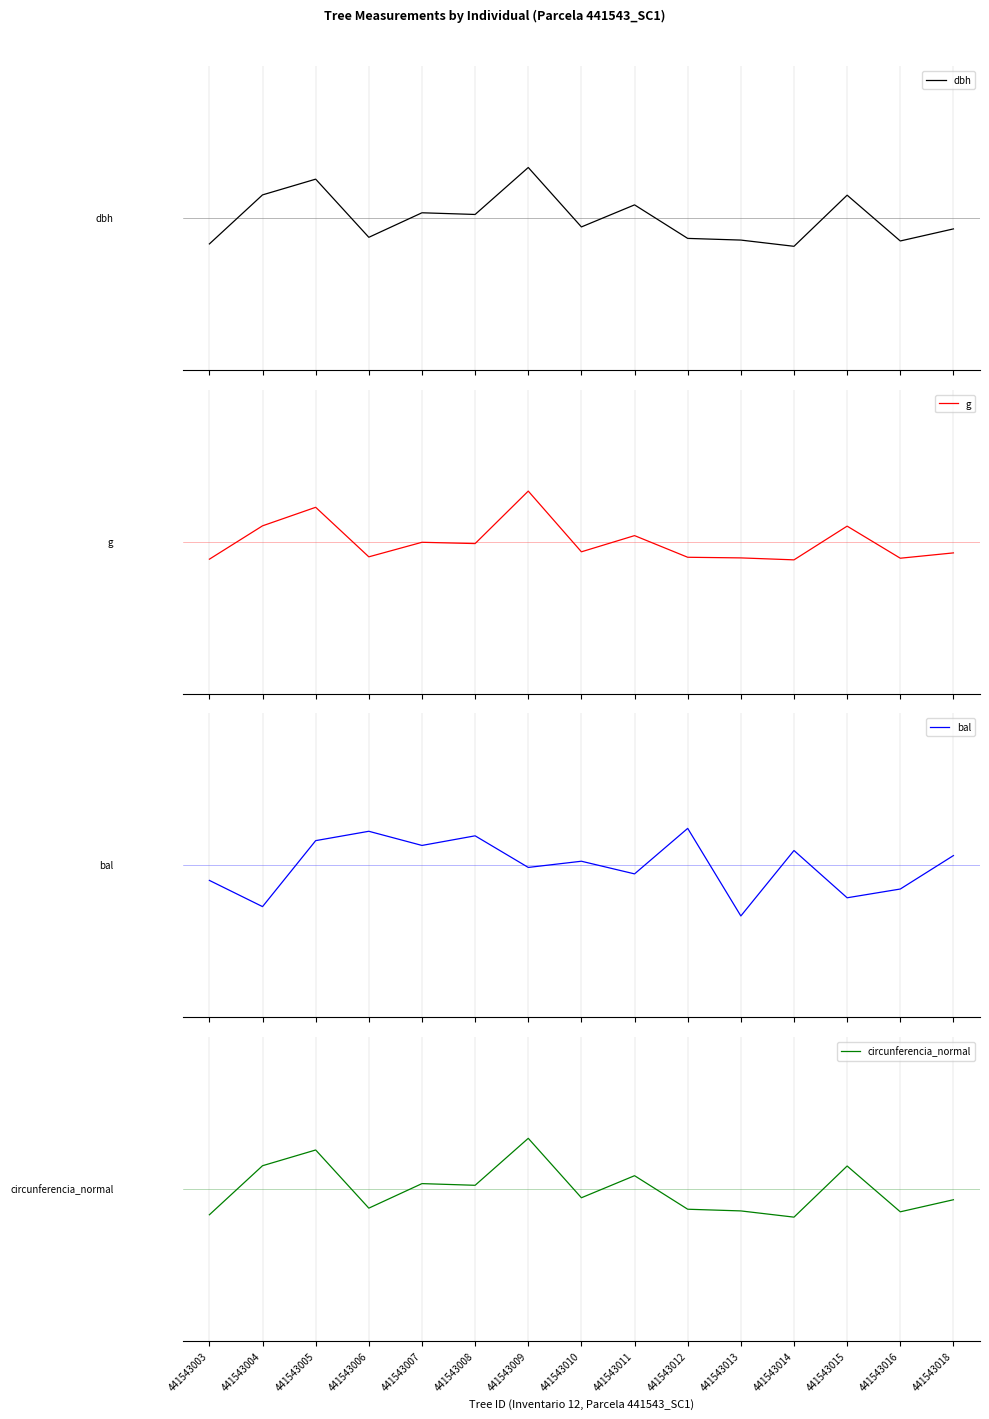

List the labels in order of circunferencia_normal value, largest first.

441543009, 441543005, 441543004, 441543015, 441543011, 441543007, 441543008, 441543010, 441543018, 441543006, 441543012, 441543013, 441543016, 441543003, 441543014